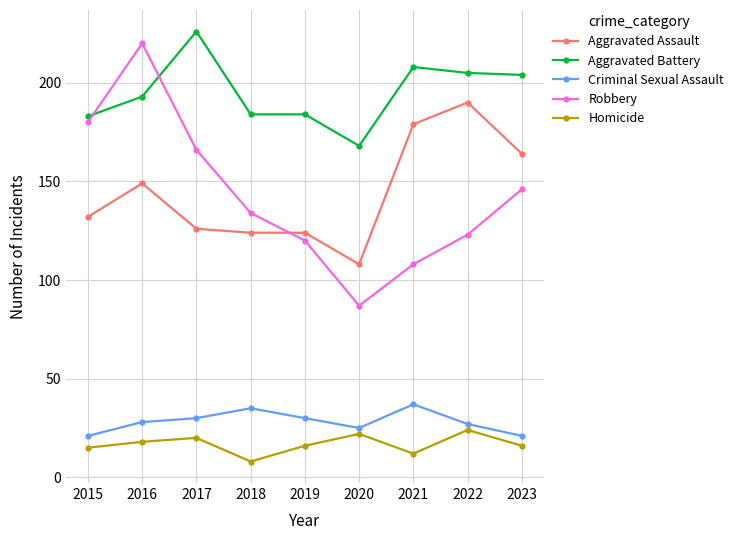

What is the value of the Homicide point at the 6th from the left?

22